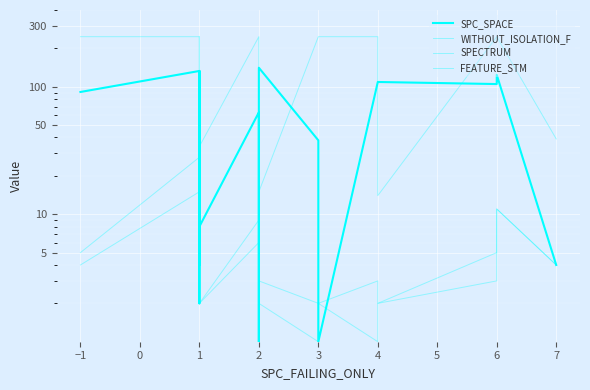

Is the value of FEATURE_STM at −1 greater than the value of WITHOUT_ISOLATION_F at 6?

Yes